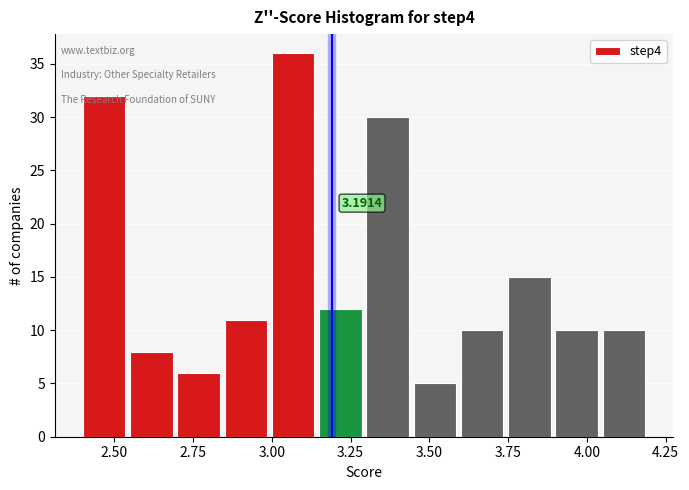

Read against the x-axis, roughly where is the centre of the tallest bar?

3.05